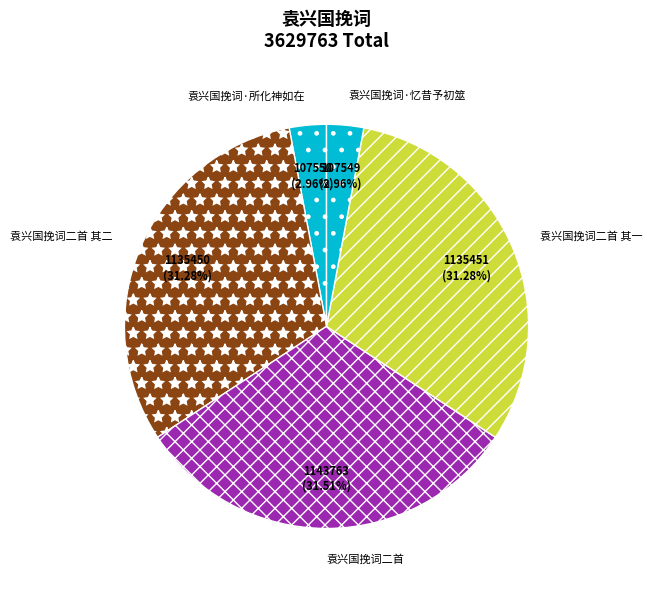

Count the number of slices in the pie.

5